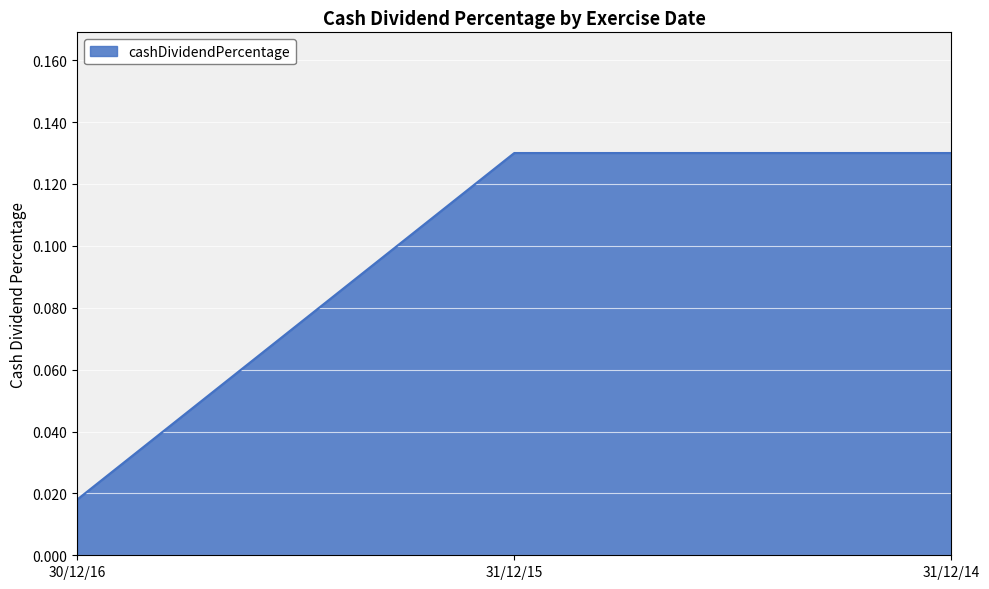

At which label is the value closest to 0?

30/12/16